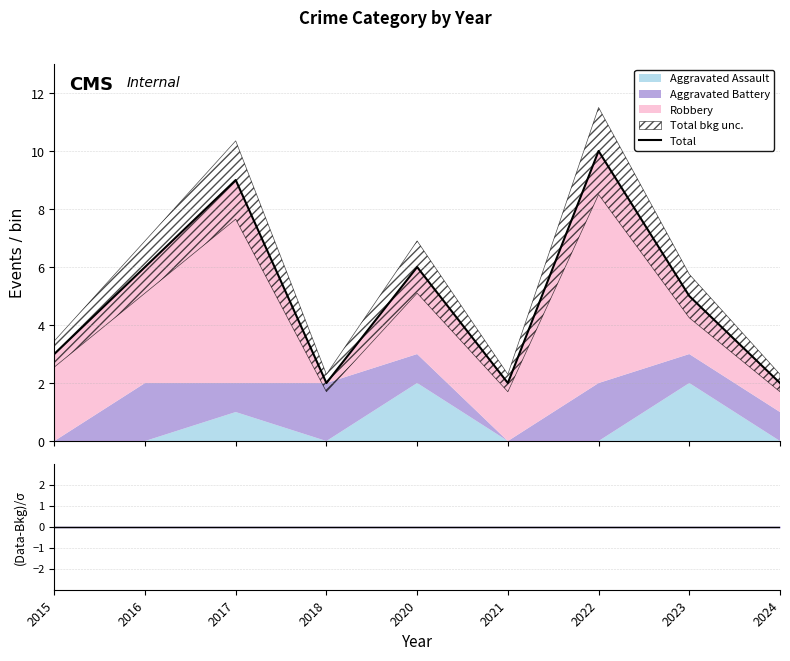

Where is the first local minimum?

2018